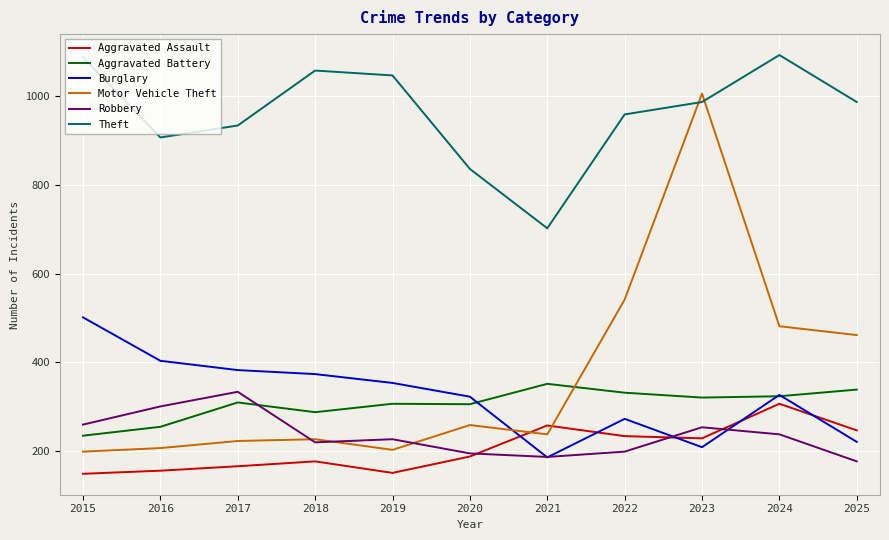

Which series has the widest spread of values?

Motor Vehicle Theft